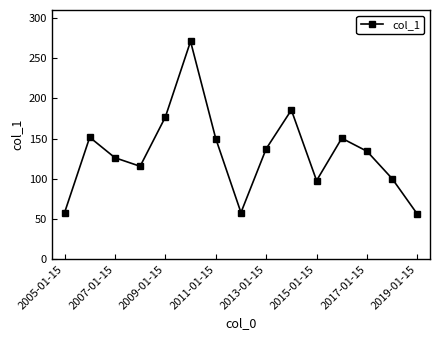

What is the greatest value displayed?

271.0